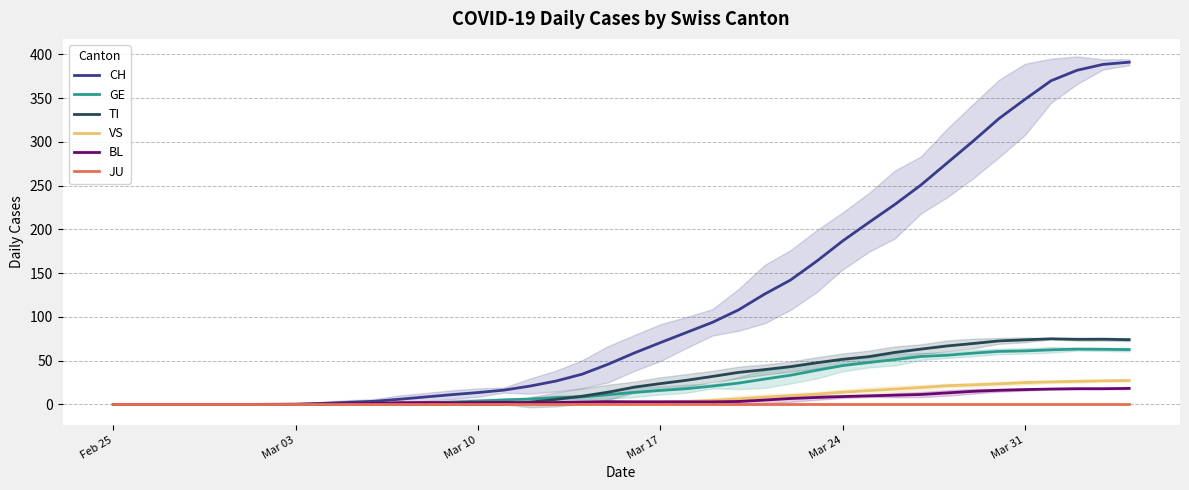

How many interior local valleys does the BL series have?

2